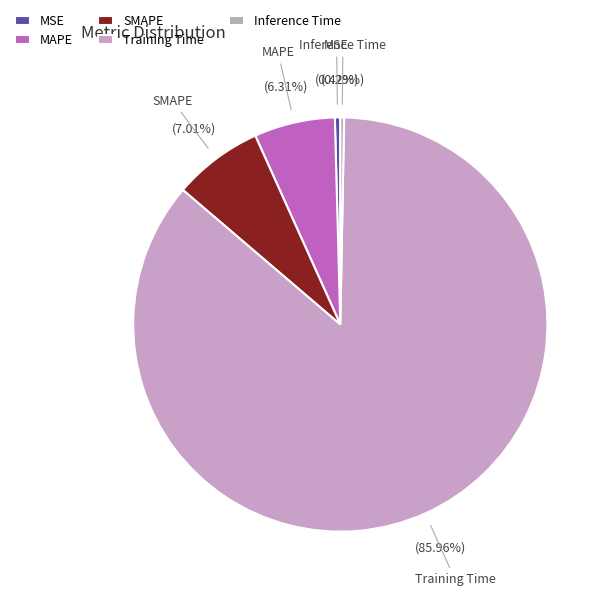

Do MSE and SMAPE together represent more than half of the pie?

No